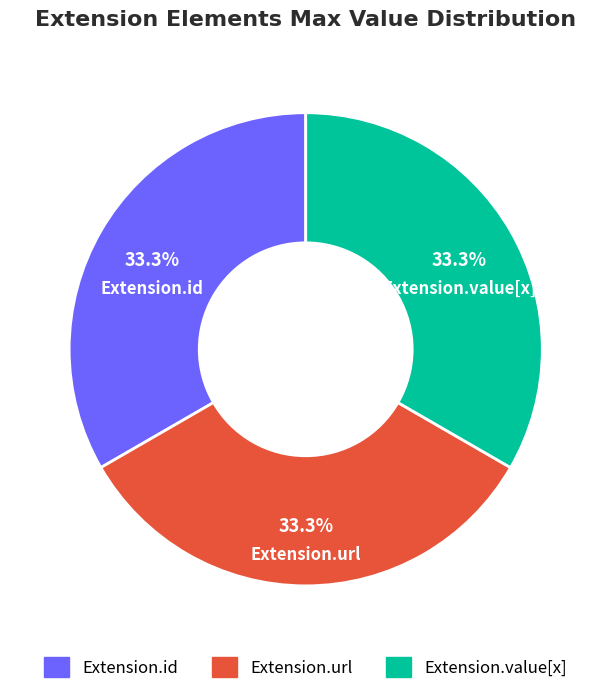

How many segments does this pie chart have?

3